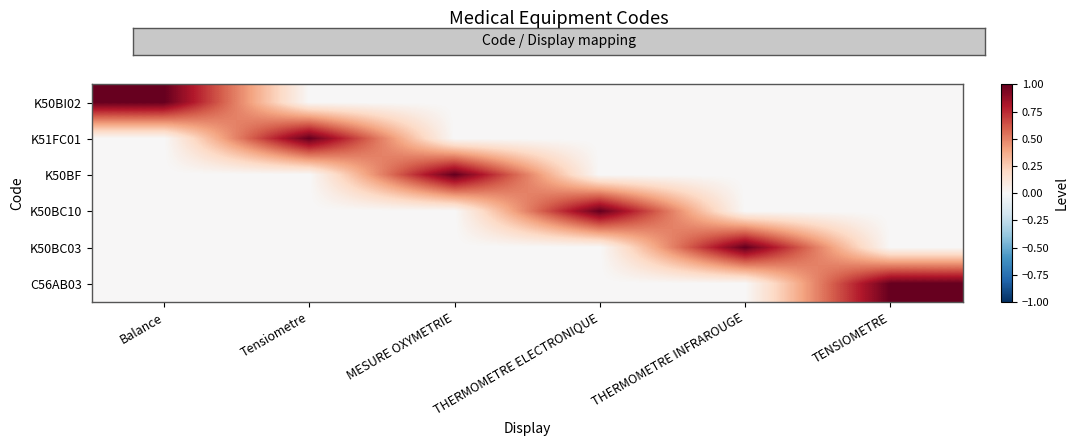

Which series has the largest range (max minus min)?

K50BI02